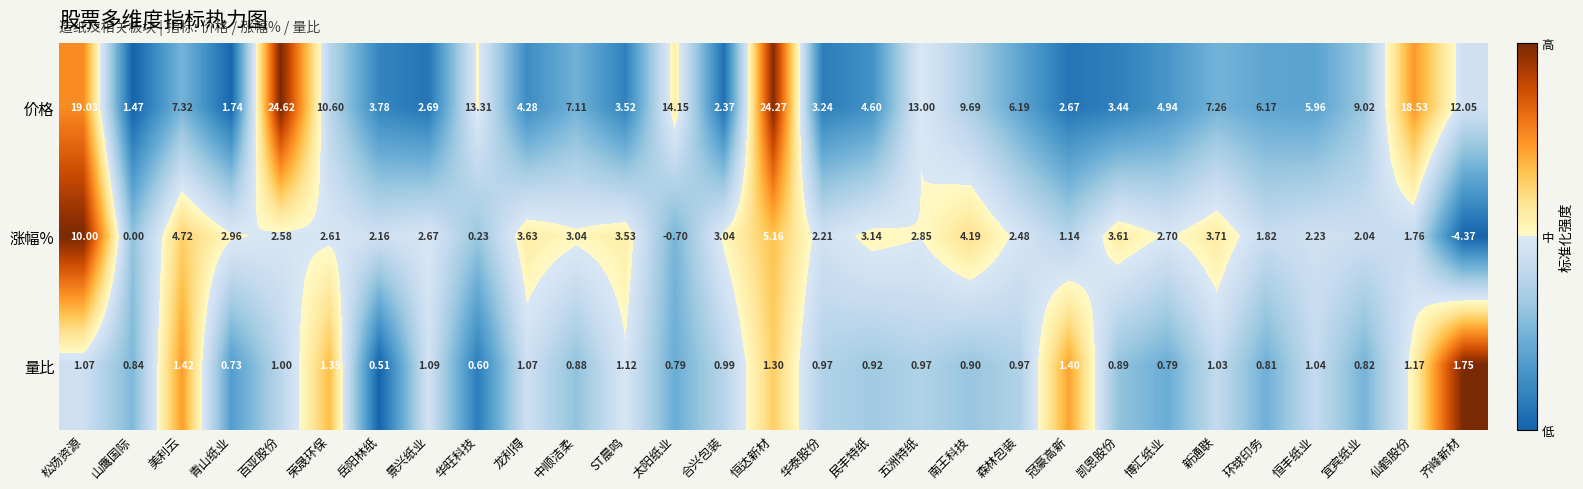

Between 松炀资源 and 合兴包装, which series saw the biggest shift?

价格